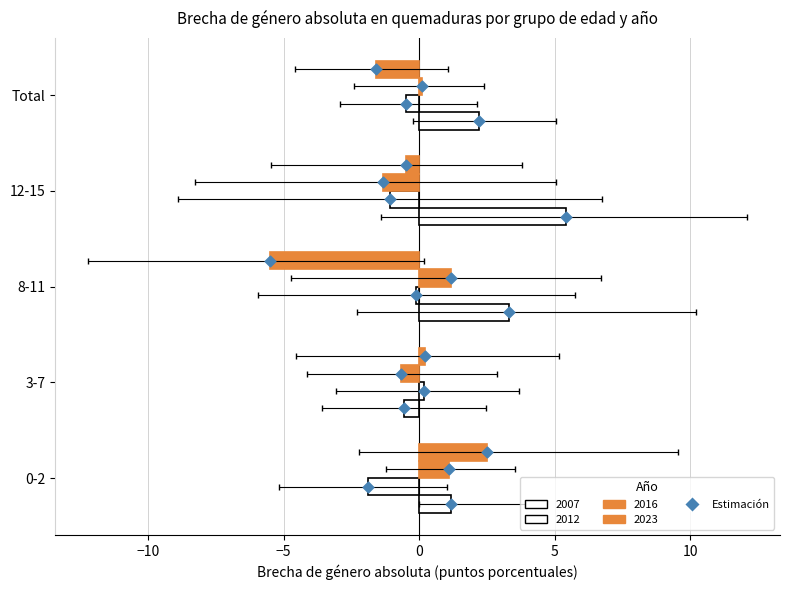

What are all the series names shown in the legend?

2007, 2012, 2016, 2023